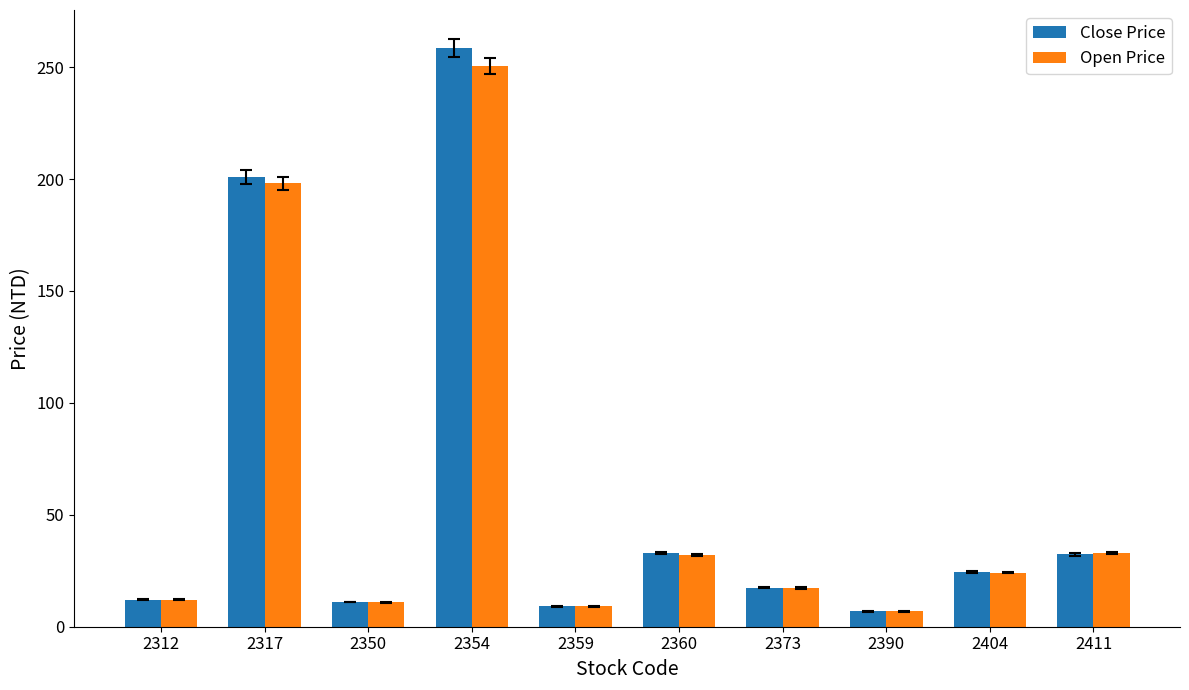

True or false: Open Price has a value of 32.1 at 2360.

True